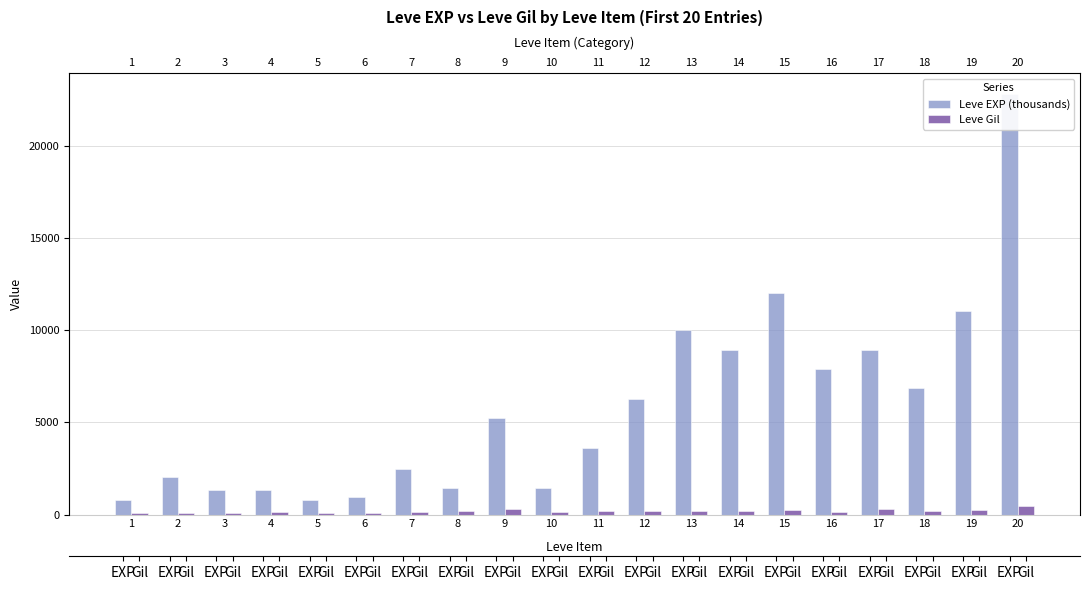

Where does the Leve EXP (thousands) series first go above 5220?

12